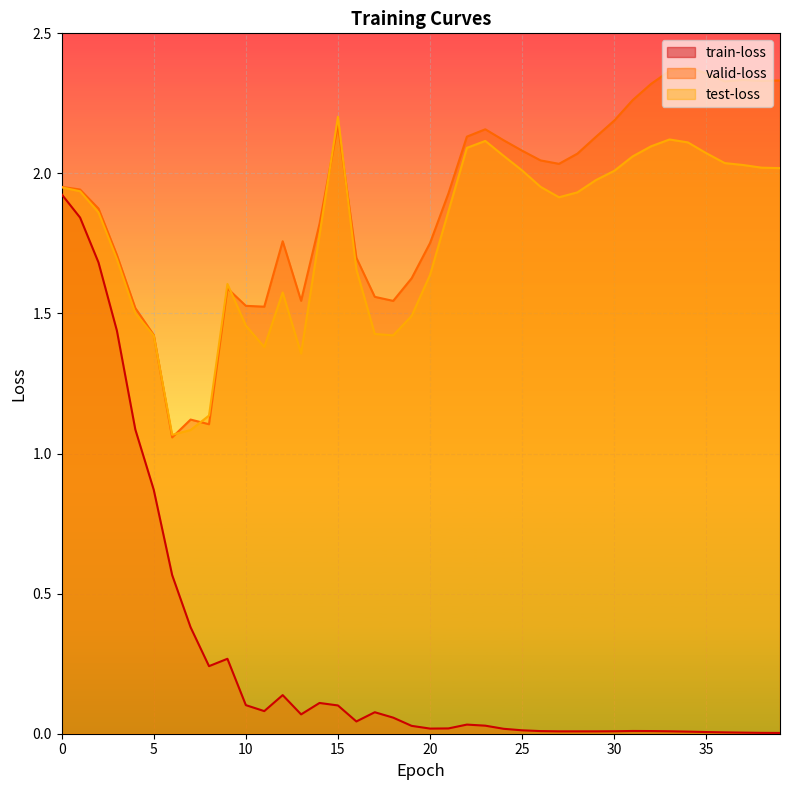

The value of valid-loss at 30 is 2.2. True or false?

True